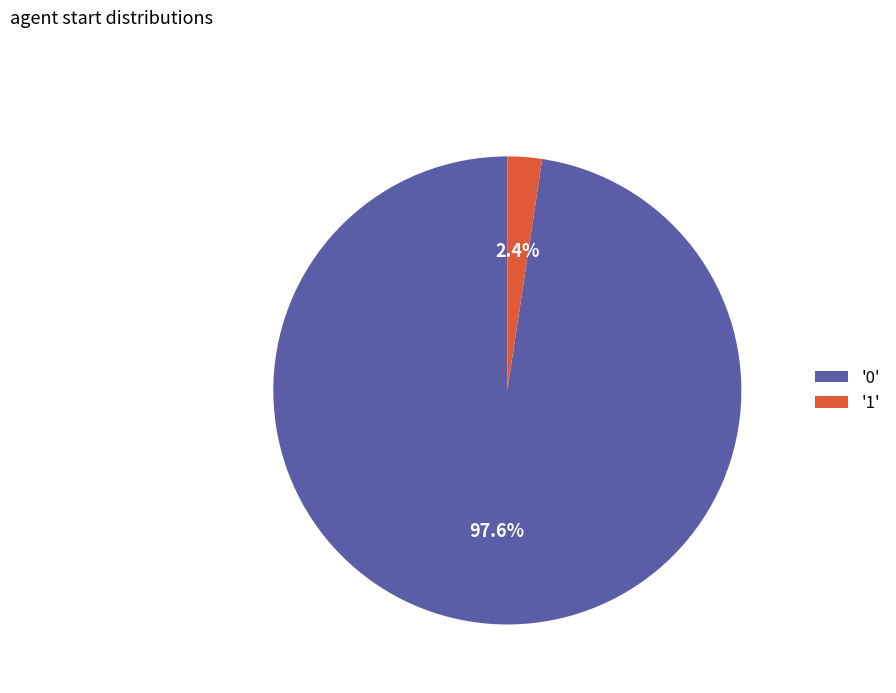

Which has a higher value, '0' or '1'?

'0'